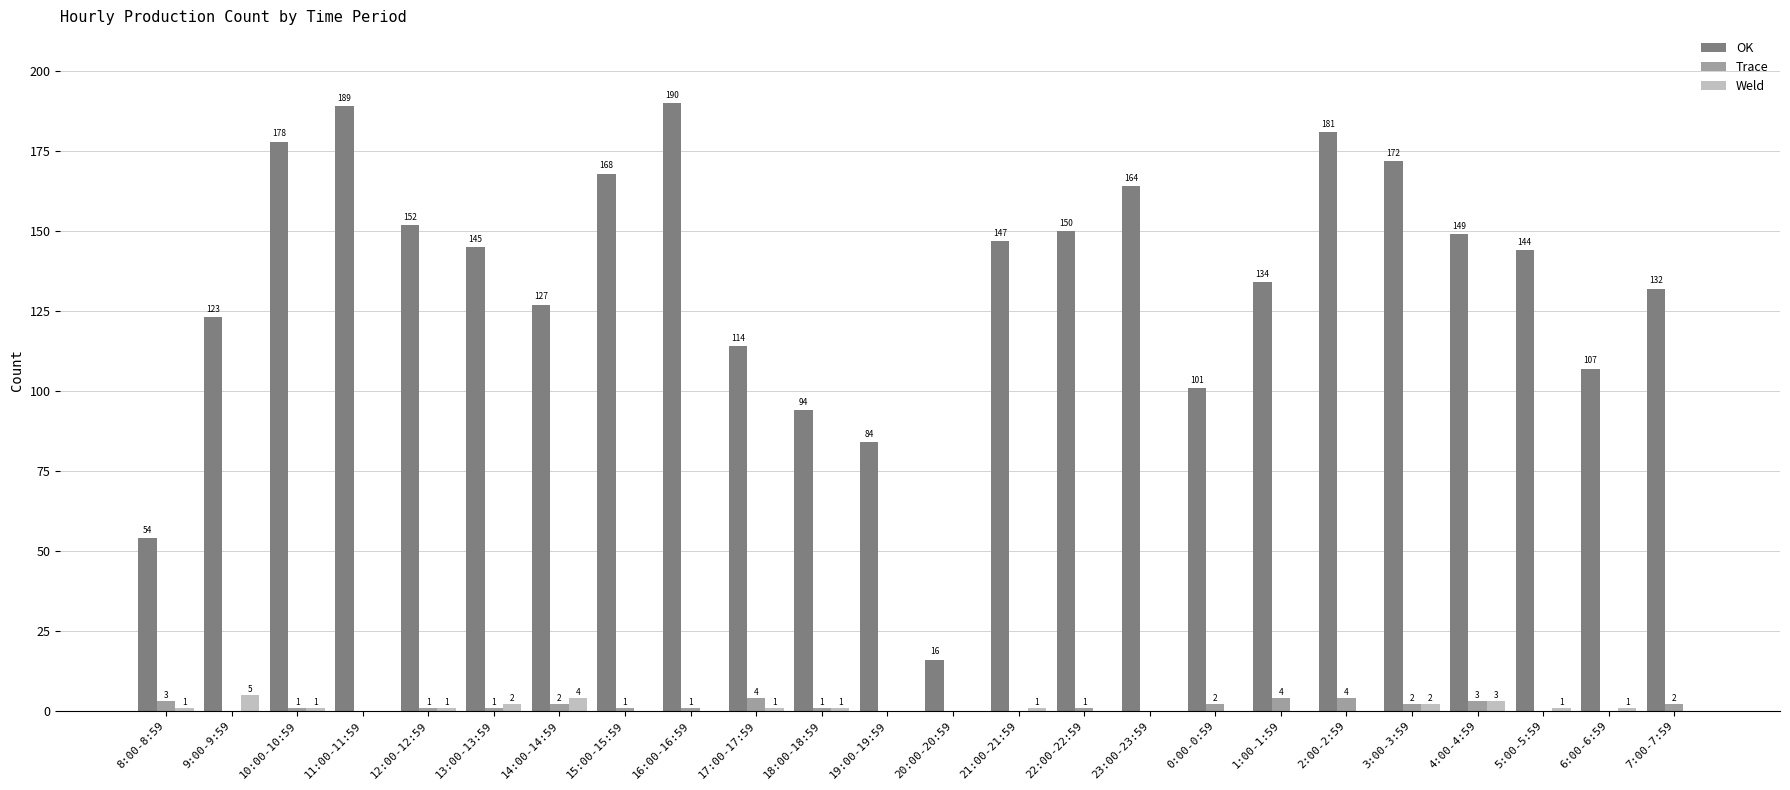

Which series has the largest total across all categories?

OK